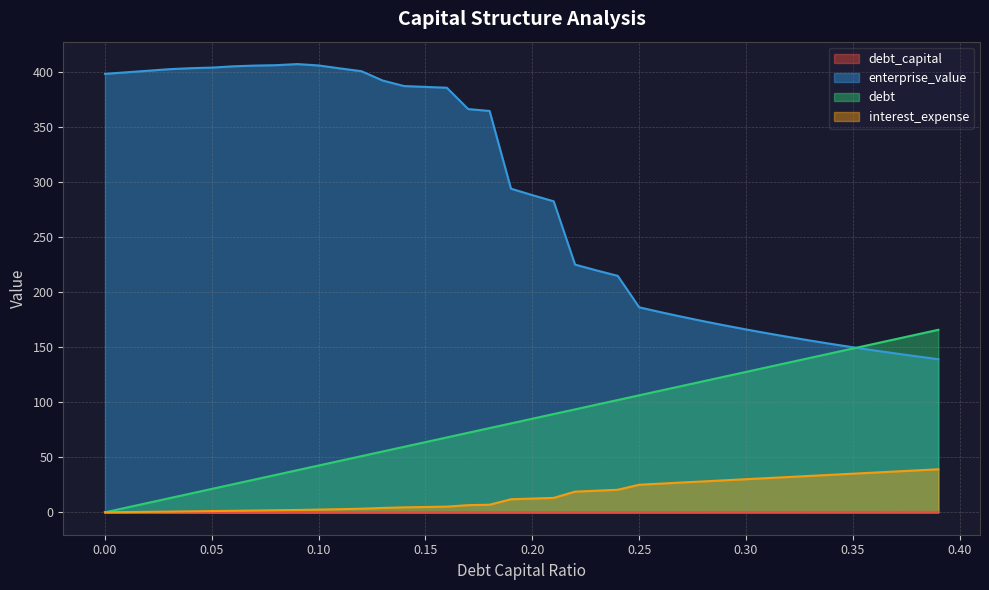

What is the total value across all series at 0.26?

319.0